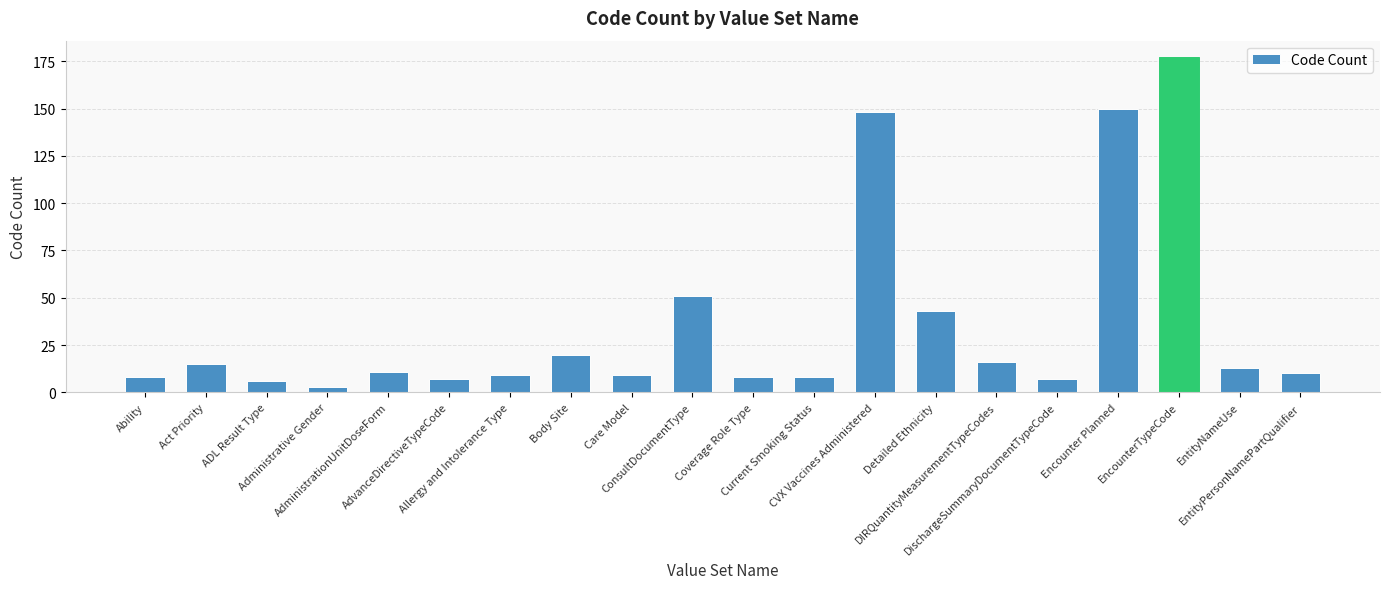

Where does the data first go above 11?

Act Priority